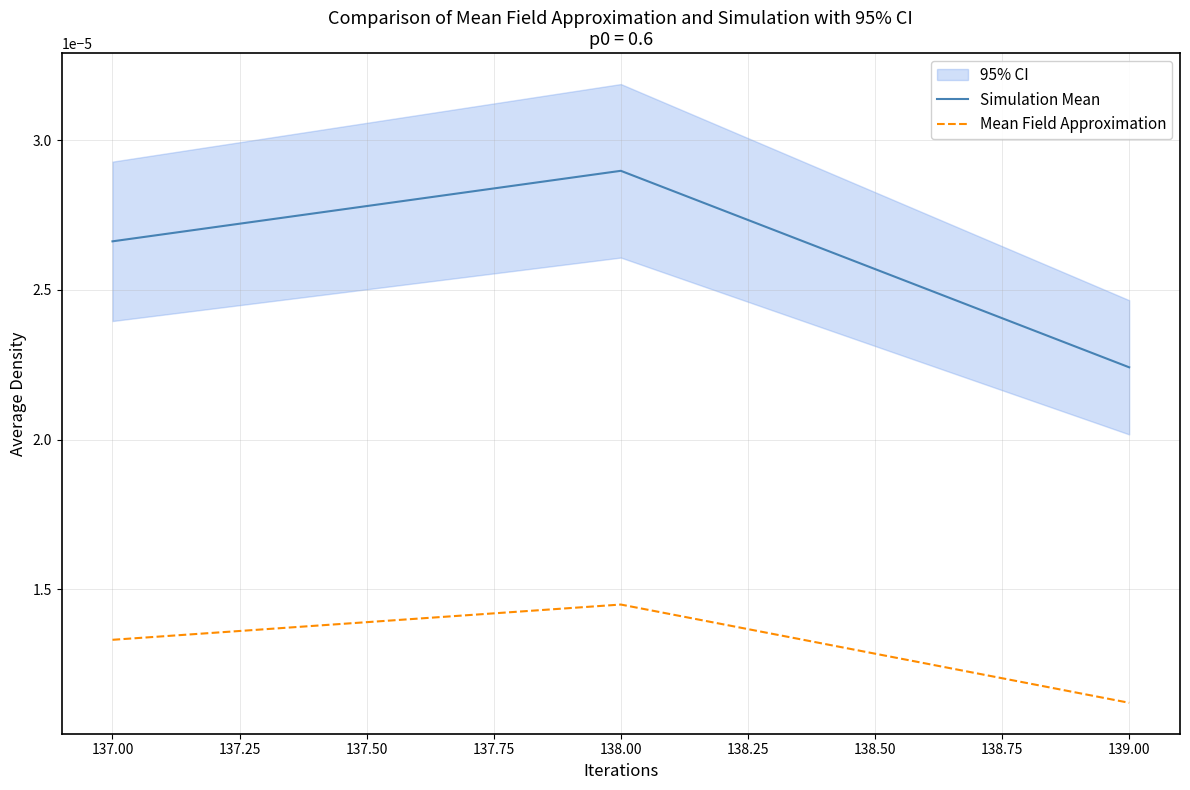

What are all the series names shown in the legend?

Simulation Mean, Mean Field Approximation